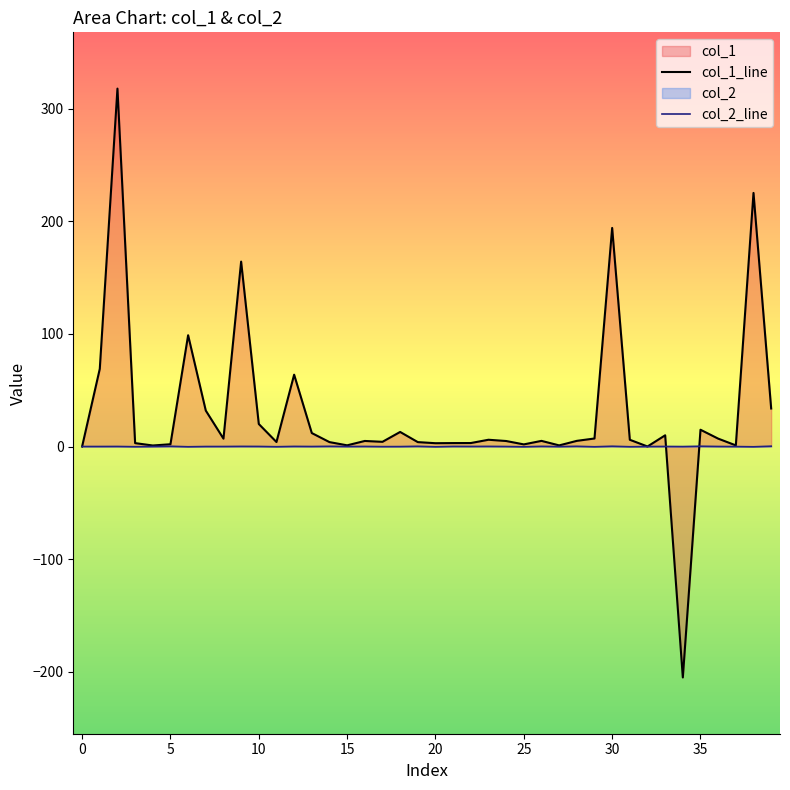

How many data points in col_2_line are less than 0?

20